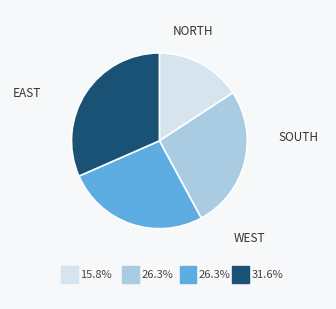

How many slices are in this pie chart?

4